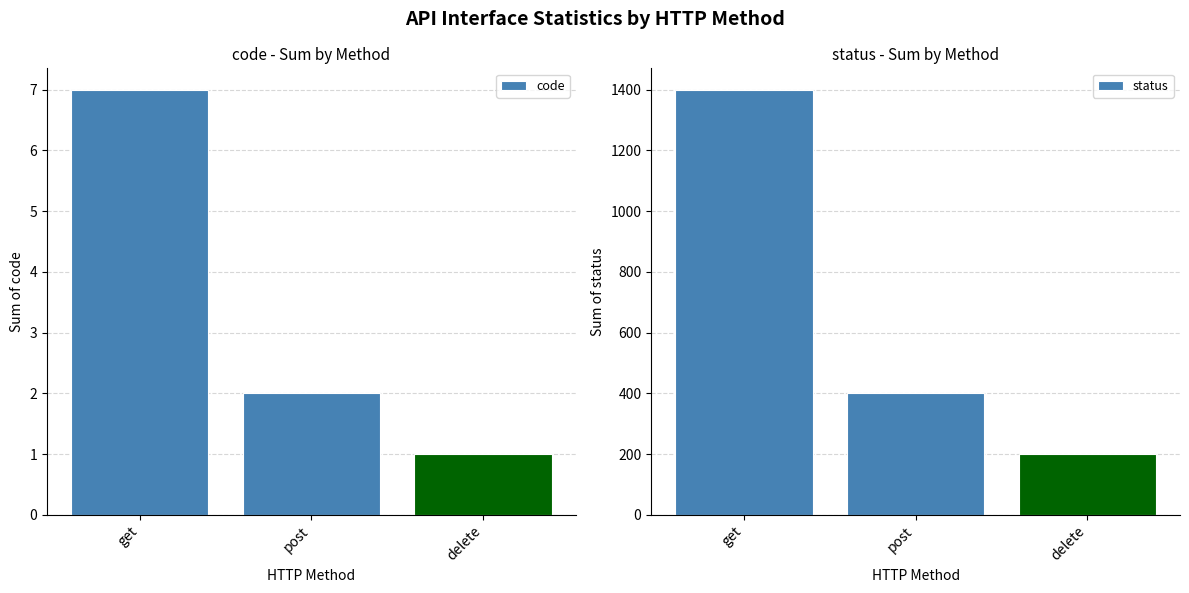

How many groups of bars are there?

3